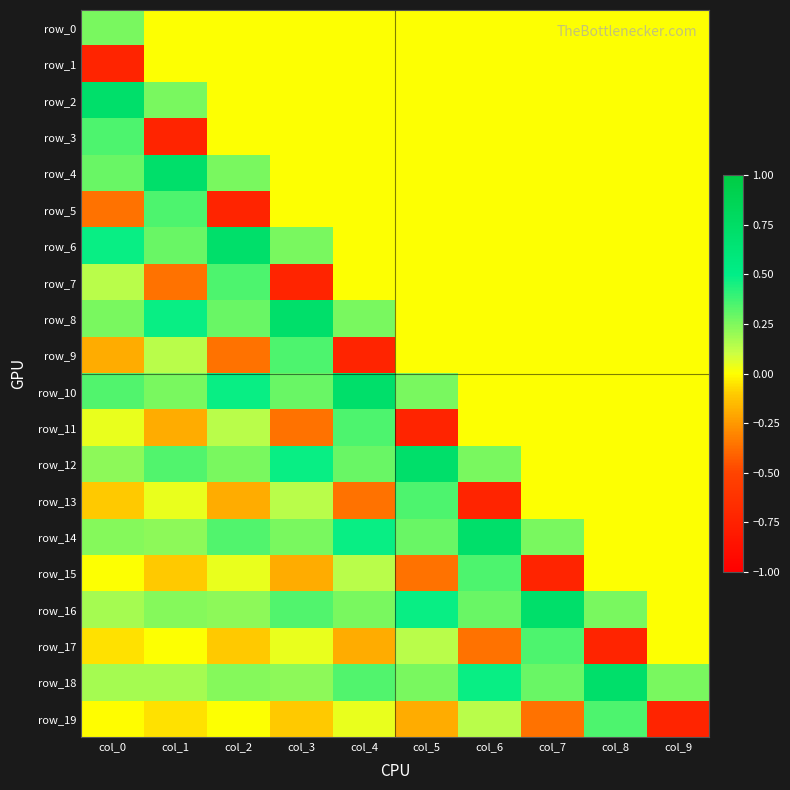

How many positive values does the row_8 series have?

5